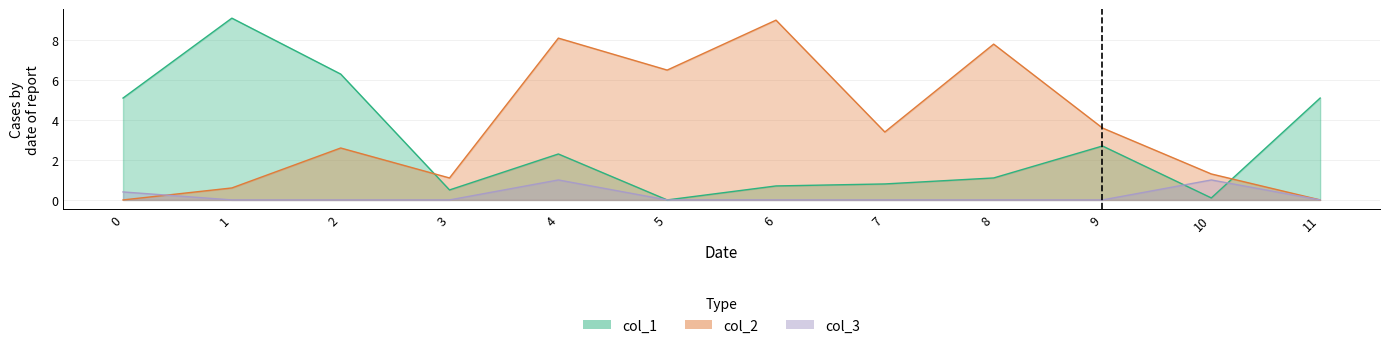

Rank the series by their average value, from highest to lowest.

col_2, col_1, col_3